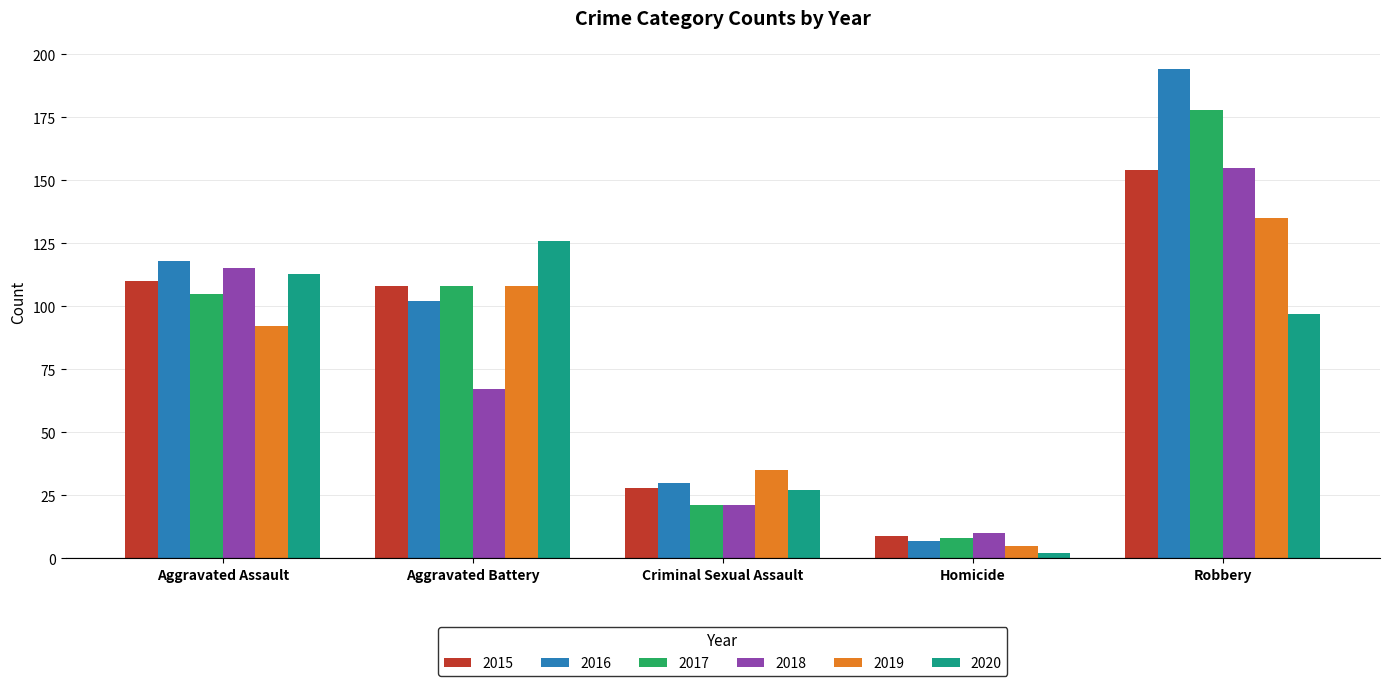

Which series has the widest spread of values?

2016